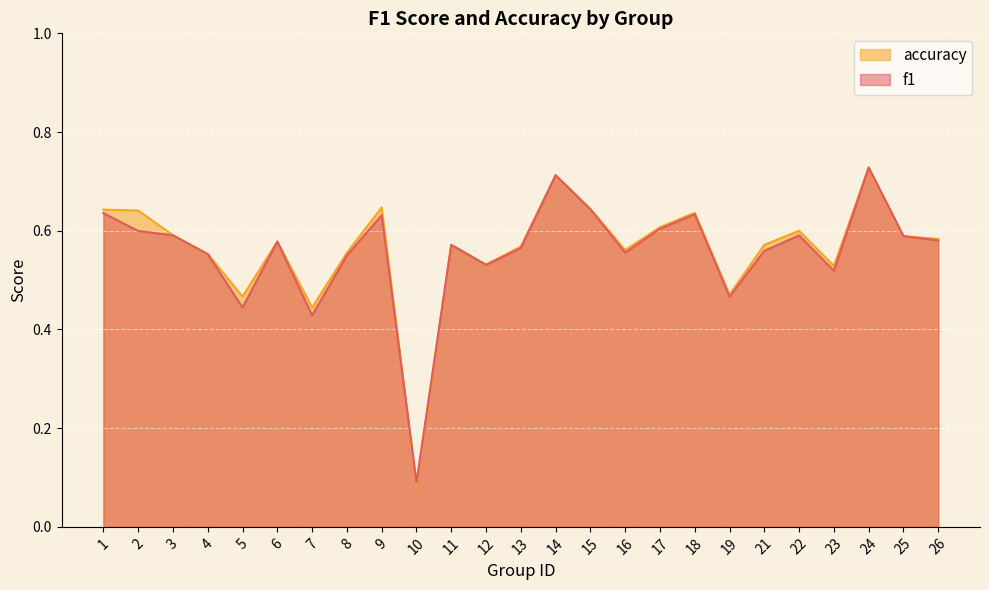

True or false: accuracy has a value of 0.3 at 3.

False